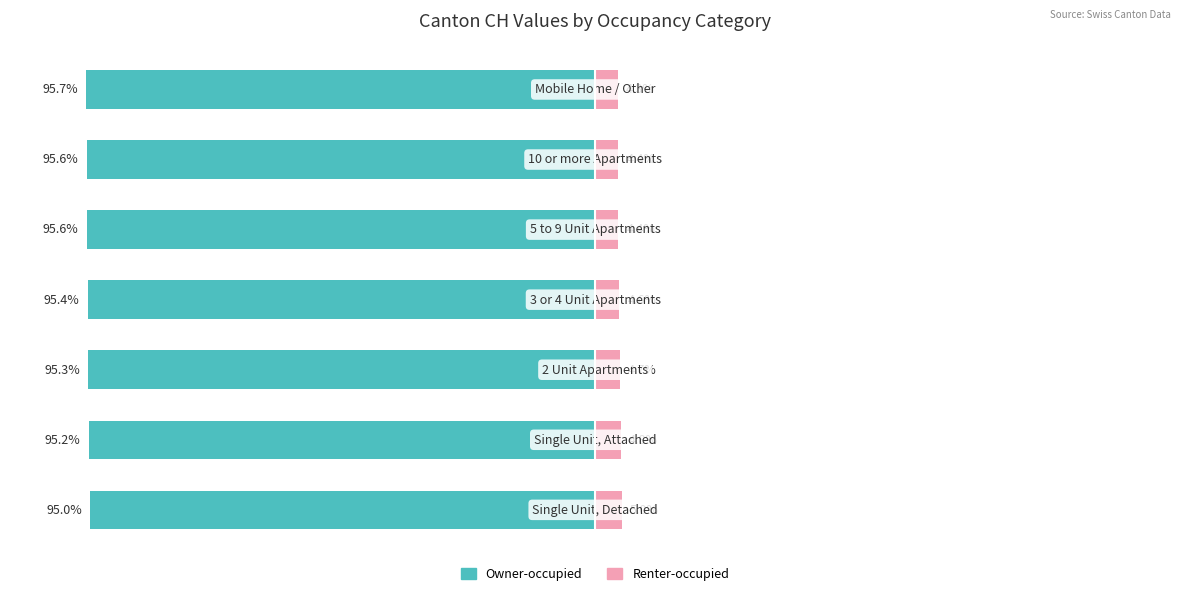

What is the total value across all series at 3?

-90.8